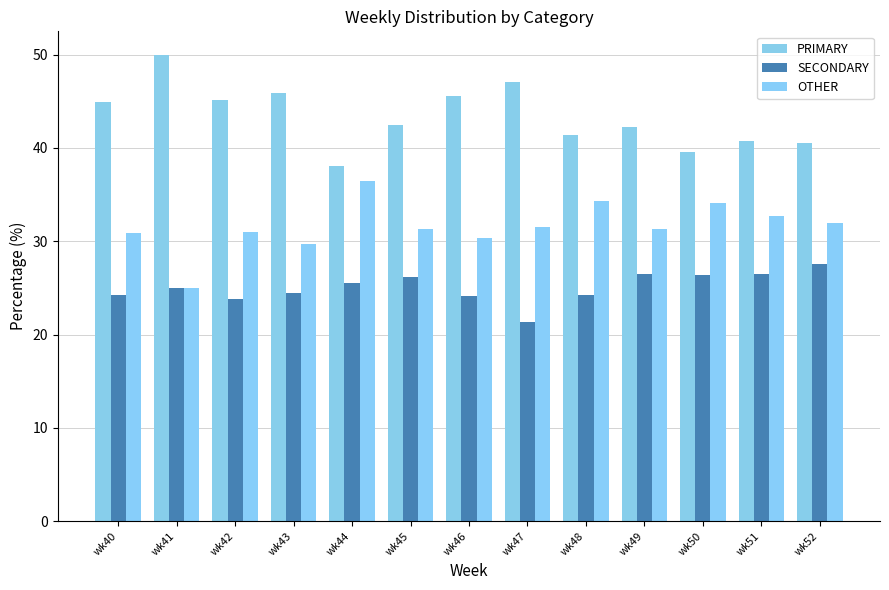

The OTHER series shows 49.3 at wk43. True or false?

False